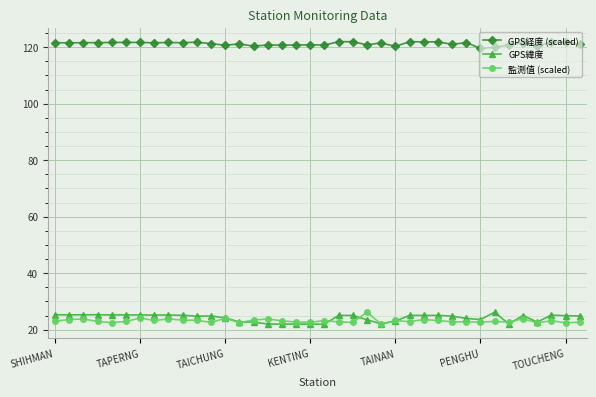

At how many categories does at least one series exceed 50?

38